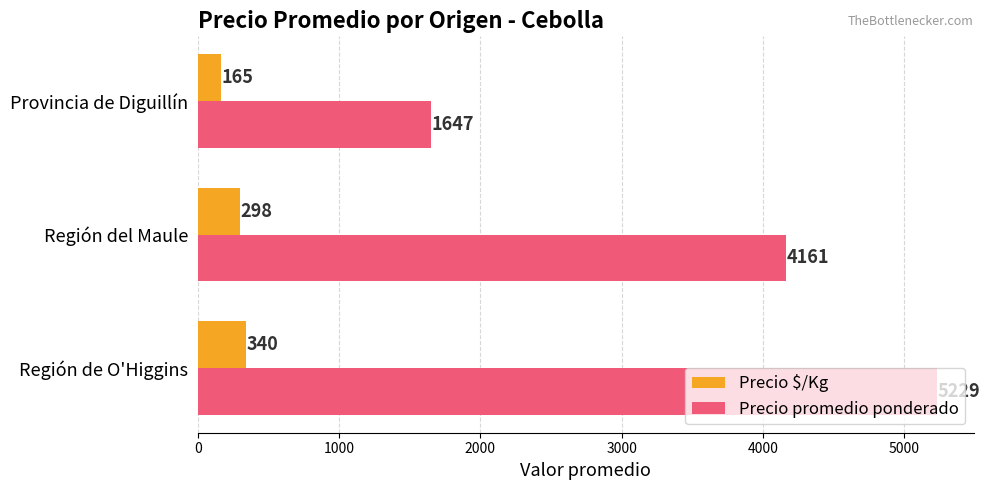

How many distinct data groups are displayed?

2